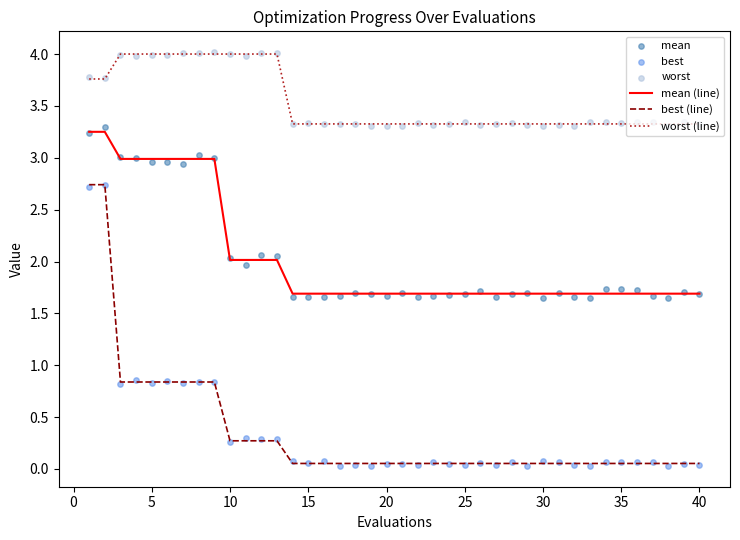

Which series has the largest total across all categories?

worst (line)